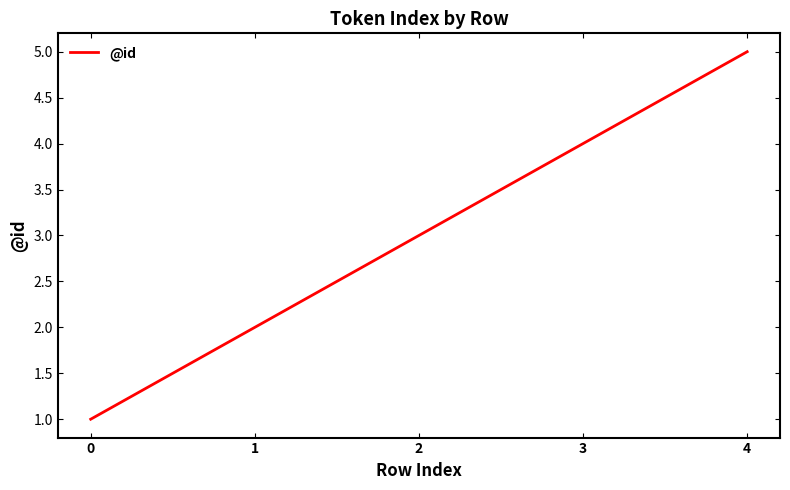

What is the difference between the second highest and minimum values?

3